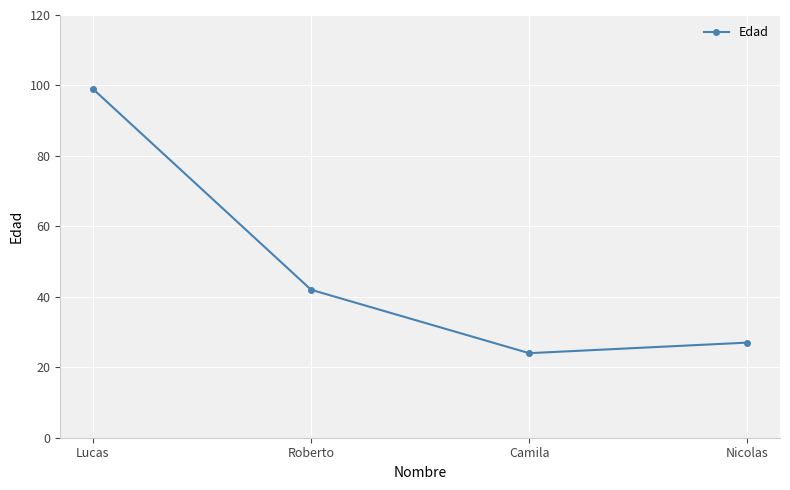

Reading right to left, what are all the values shown in this chart?

Nicolas=27	Camila=24	Roberto=42	Lucas=99